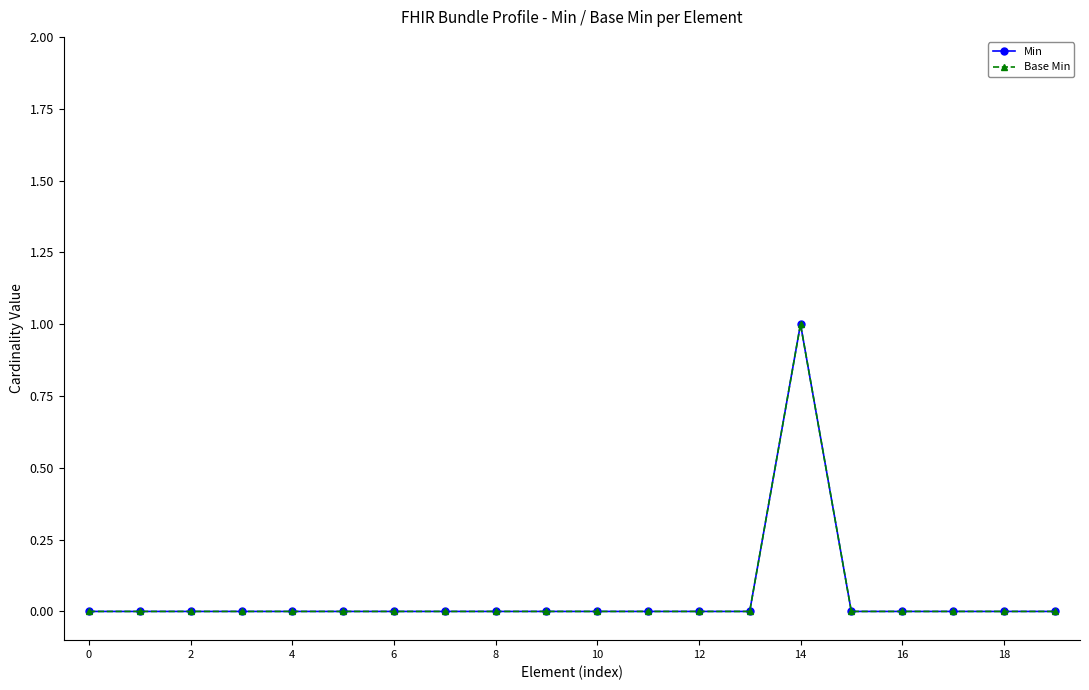

Is this an area chart (filled region under the line)?

No